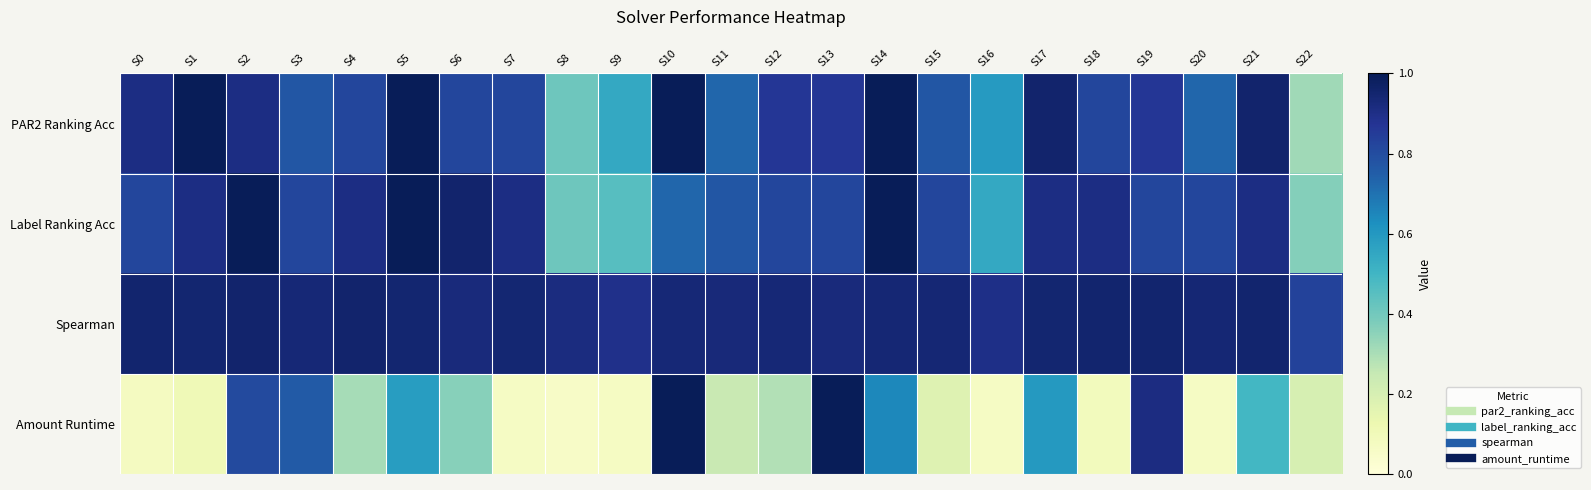

What is the maximum value shown in the chart?

1.0